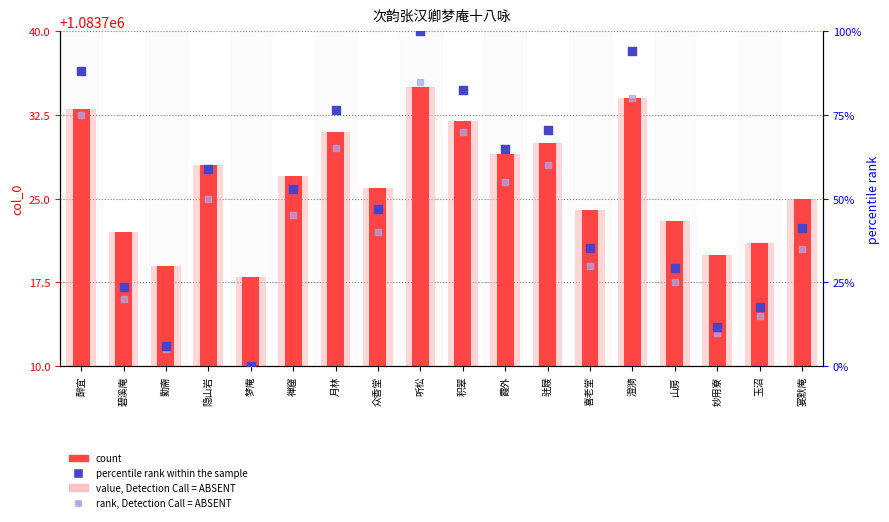

Which series contains the lowest Y value?

percentile rank within the sample